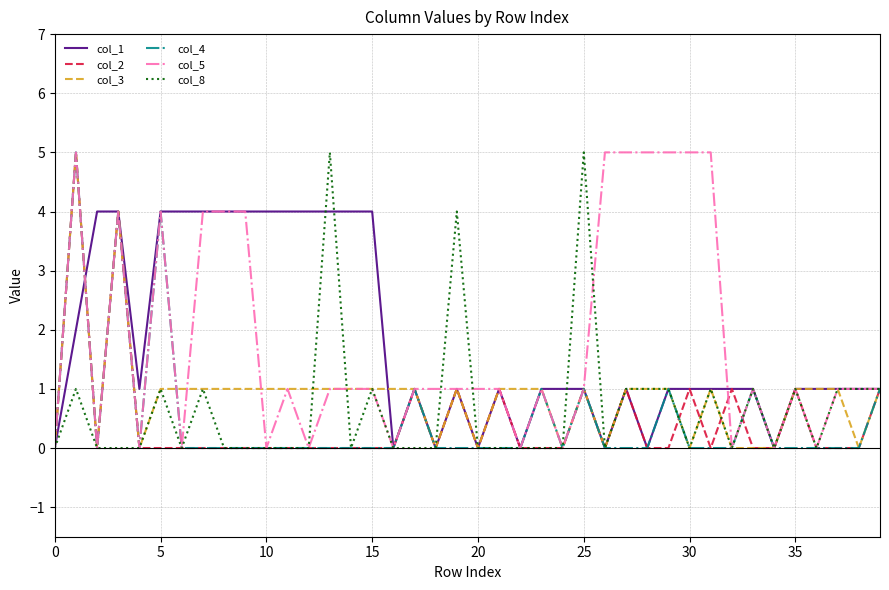

What are all the series names shown in the legend?

col_1, col_2, col_3, col_4, col_5, col_8